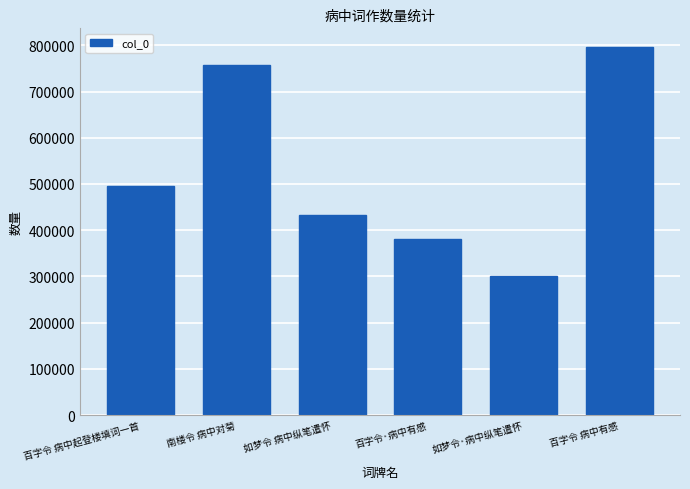

What is the ratio of the value at 南楼令 病中对菊 to the value at 如梦令·病中纵笔遣怀?

2.5